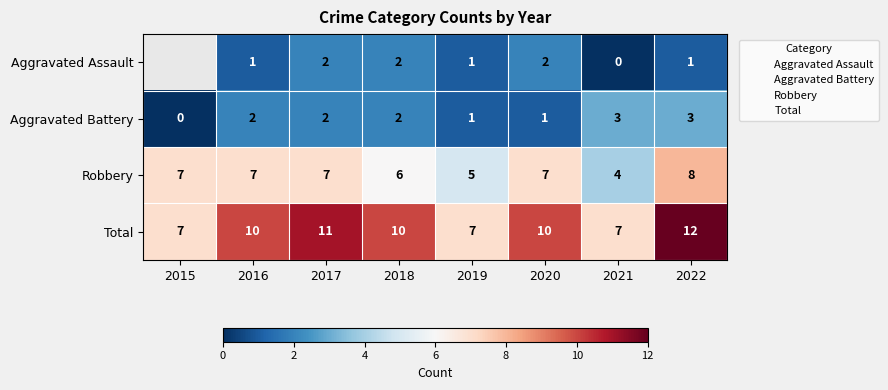

Rank the series by their average value, from lowest to highest.

Aggravated Assault, Aggravated Battery, Robbery, Total